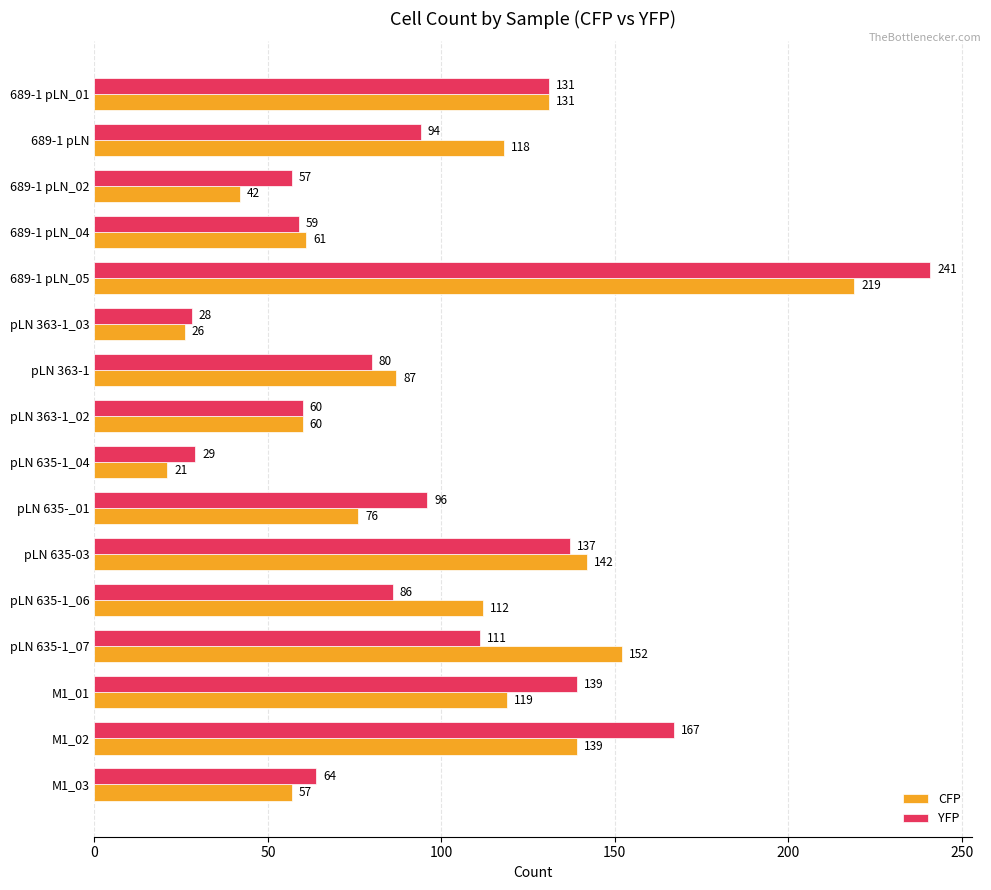

Read the YFP value at pLN 635-_01.

96